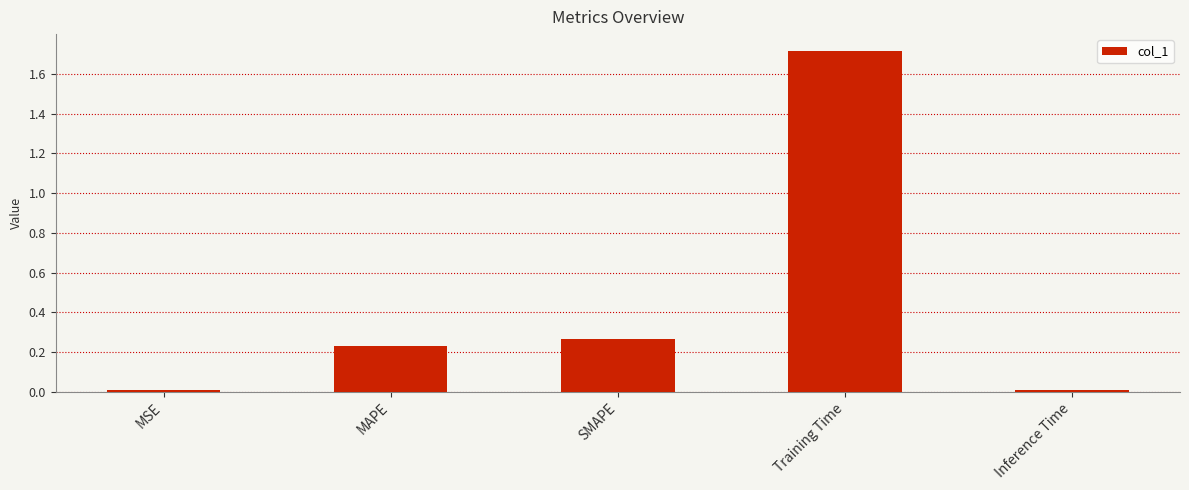

Which has a higher value, SMAPE or Training Time?

Training Time